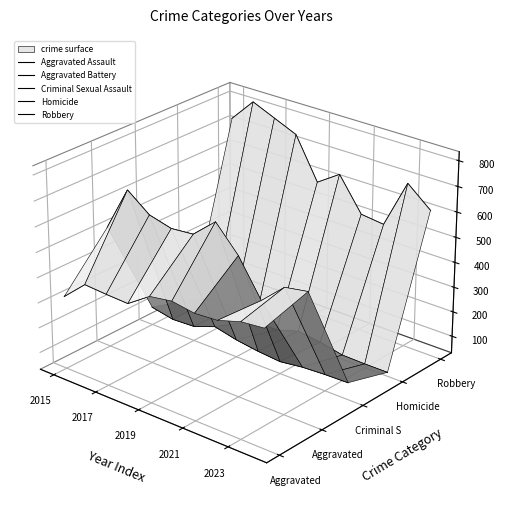

Which category has the highest value in the Homicide series?

2017